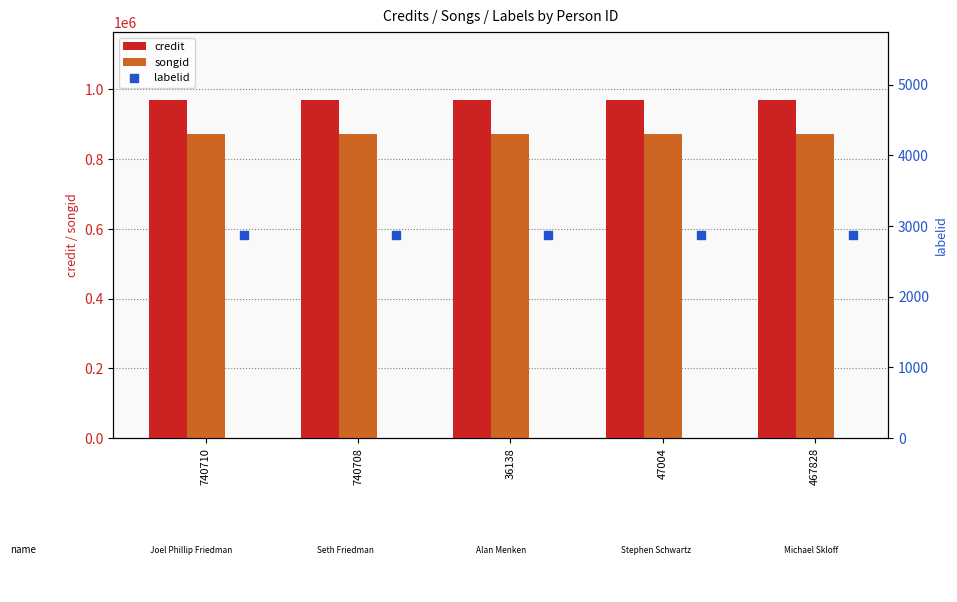

Which series reaches the minimum Y coordinate?

labelid